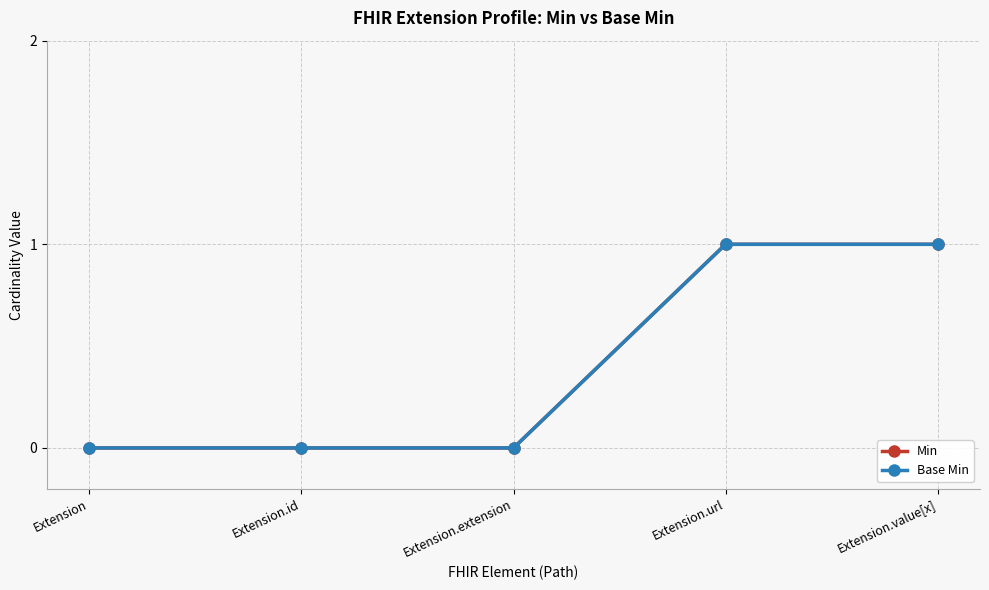

Which category has the highest value in the Base Min series?

Extension.url